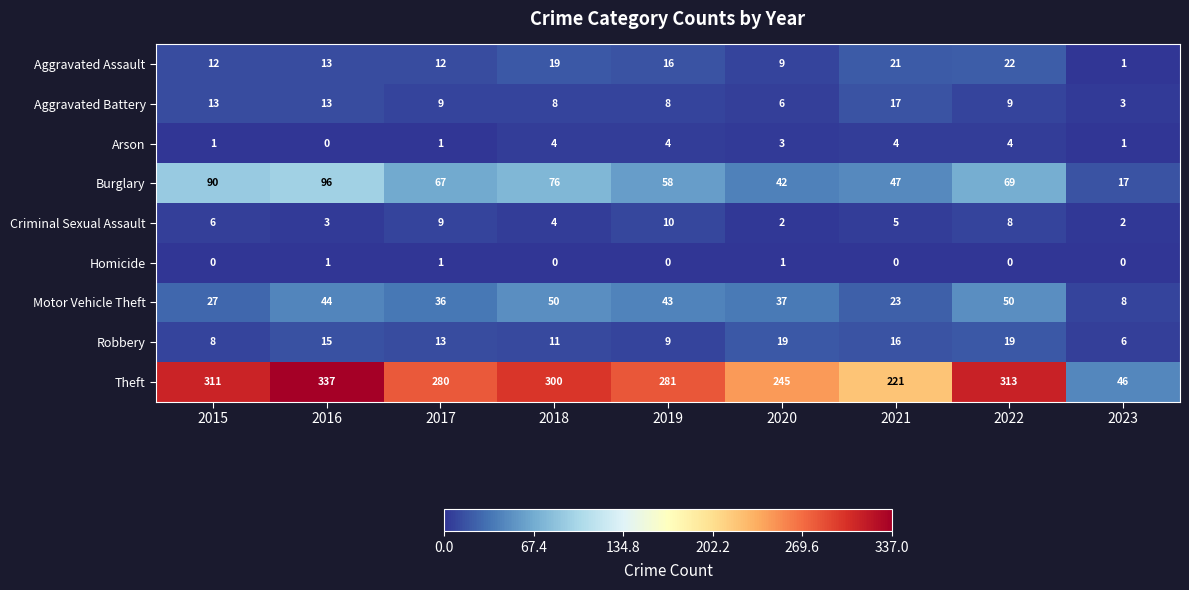

What is the maximum value shown in the chart?

337